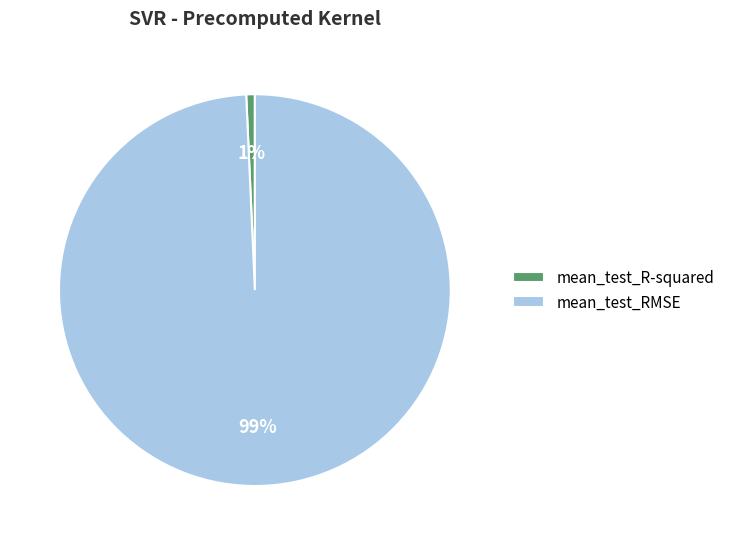

Which slice is the largest?

mean_test_RMSE